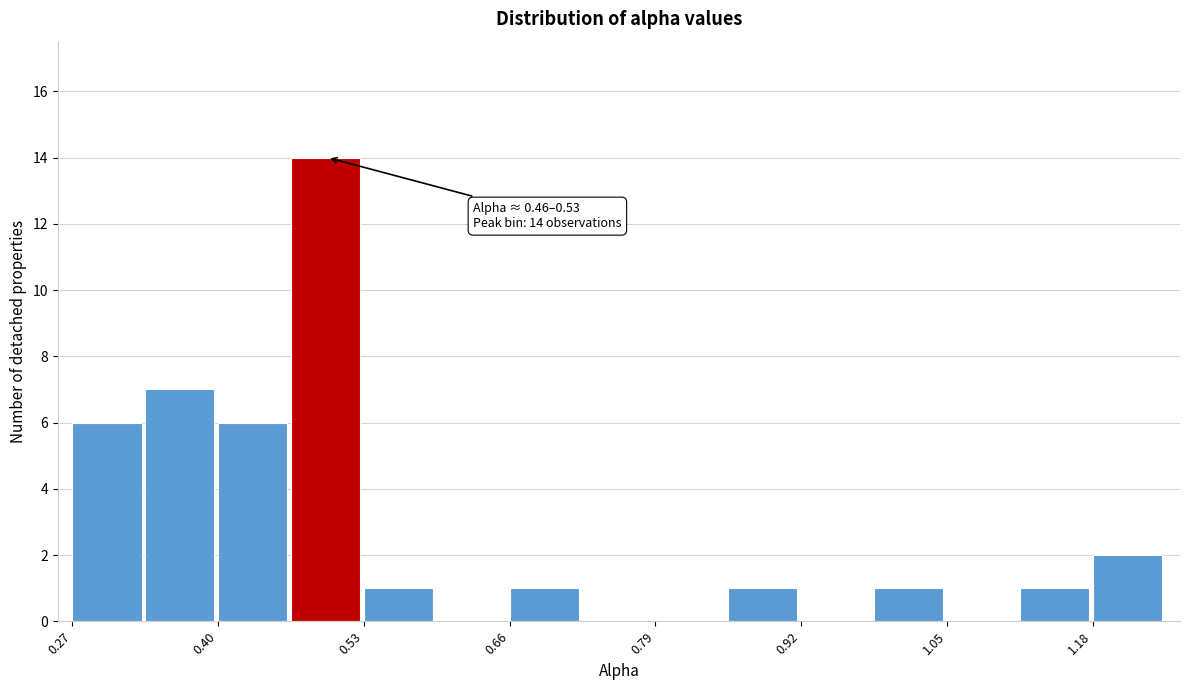

Around what value on the x-axis is the tallest bar? Give the approximate position of its centre, as read against the axis.

0.50